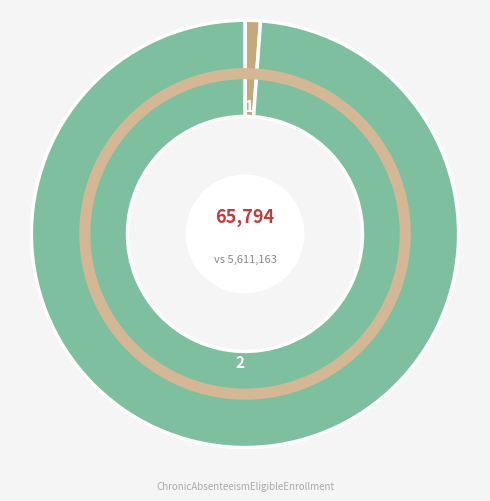

Is there any slice that represents more than half of the pie?

Yes